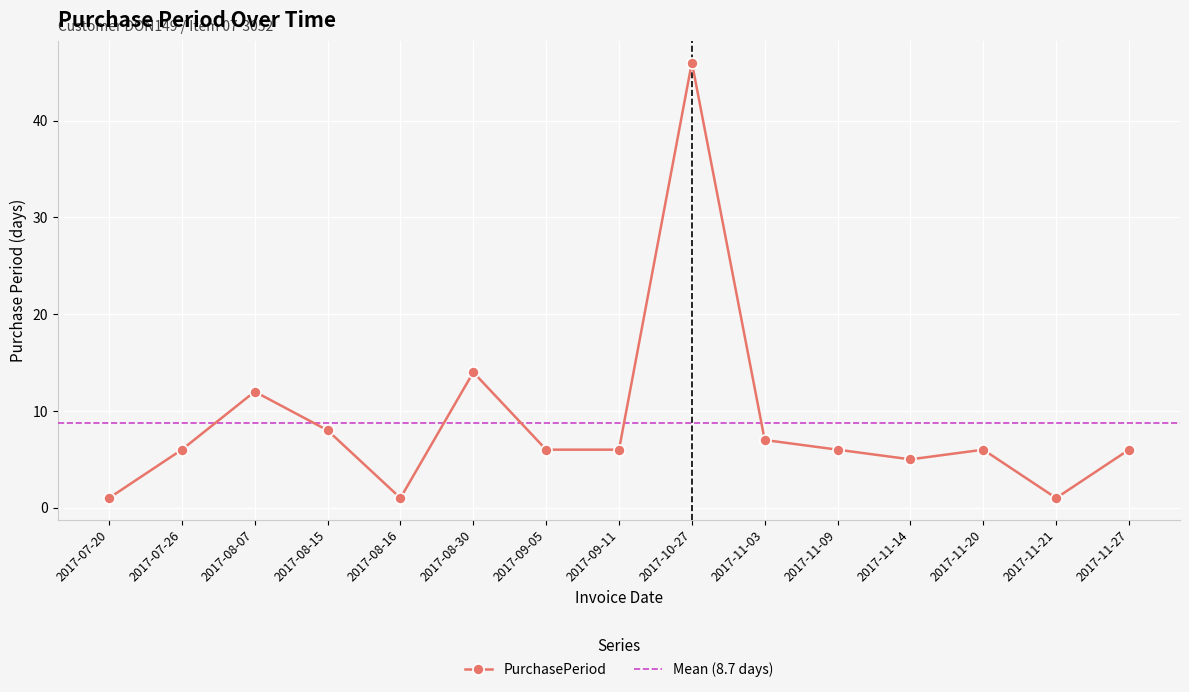

What is the smallest value displayed?

1